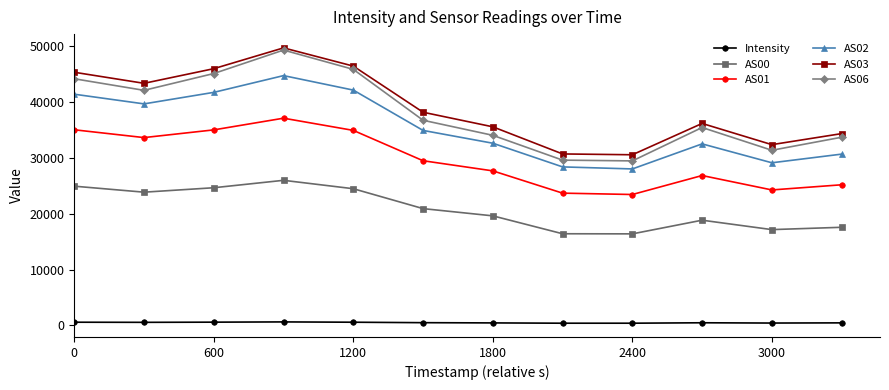

Is this an area chart (filled region under the line)?

No